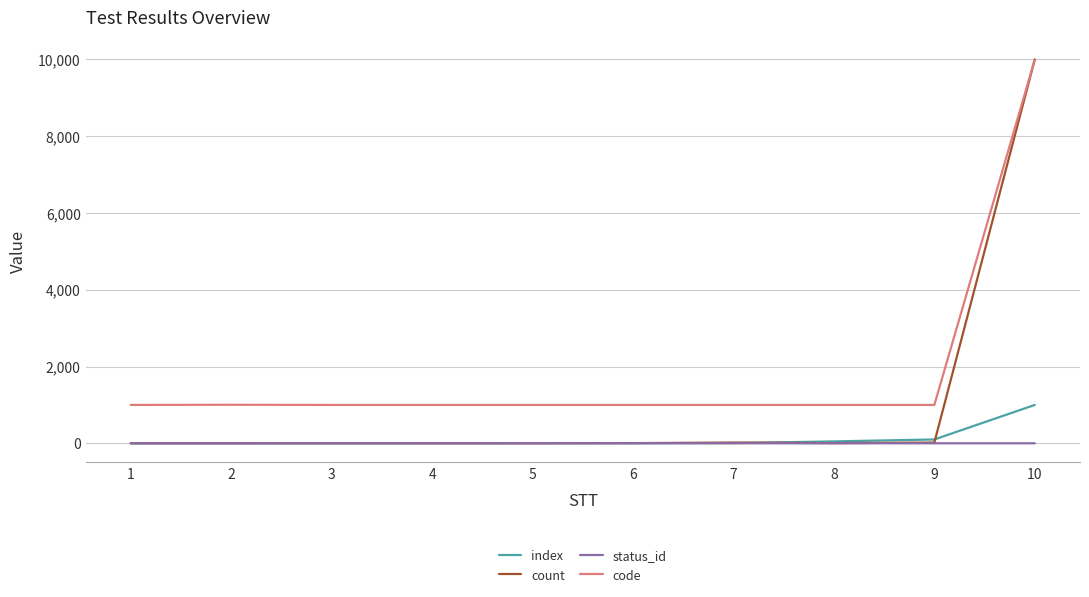

The value of code at 2 is 1787. True or false?

False